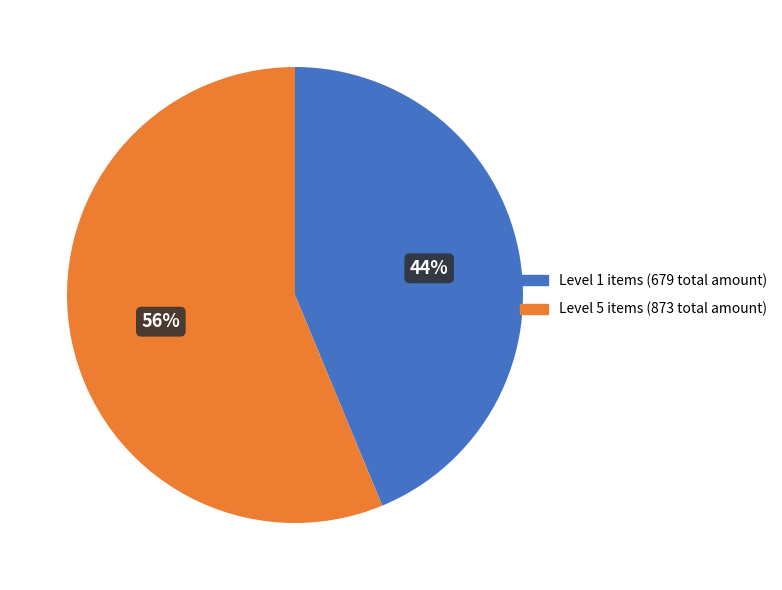

How many segments does this pie chart have?

2